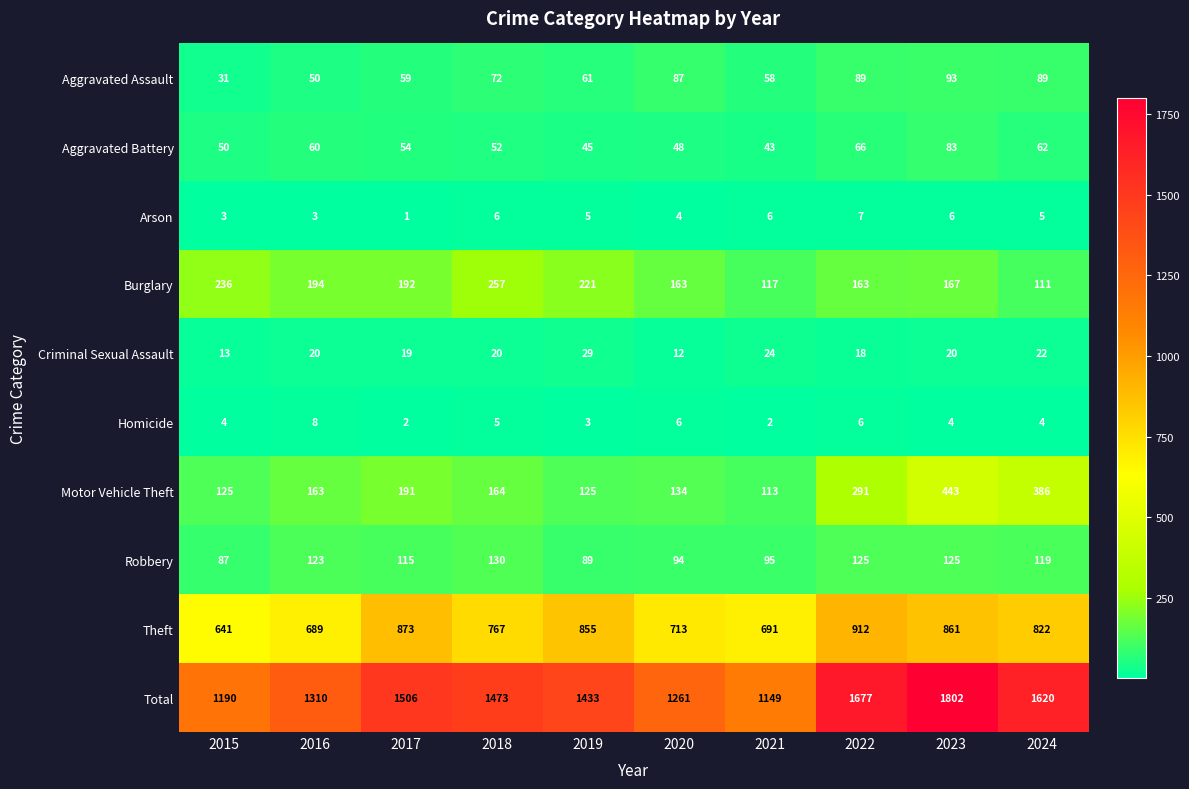

Is it true that Motor Vehicle Theft equals 164 at 2018?

True